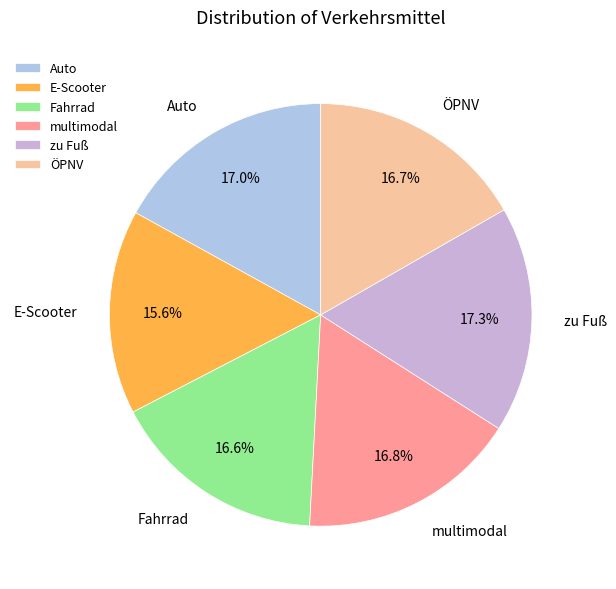

Does Fahrrad account for over 50% of the chart?

No